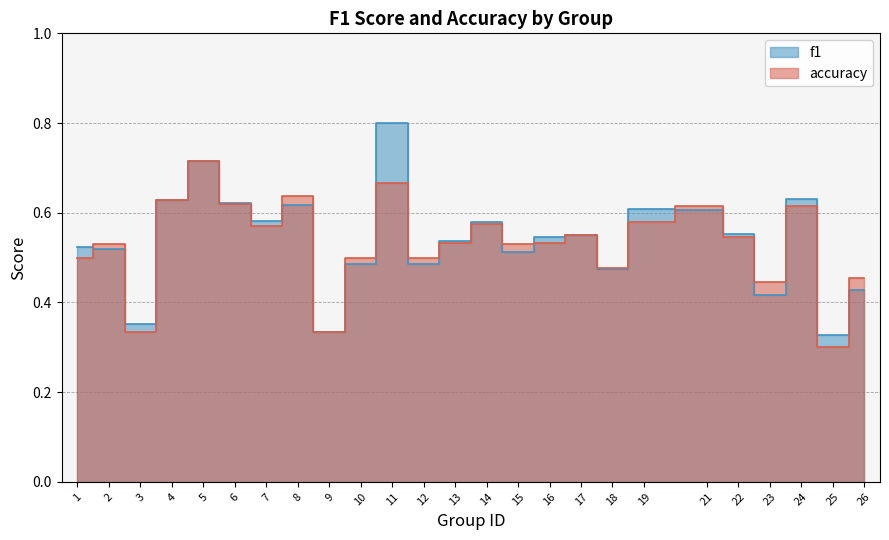

Where do f1 and accuracy first cross each other?

1 and 2